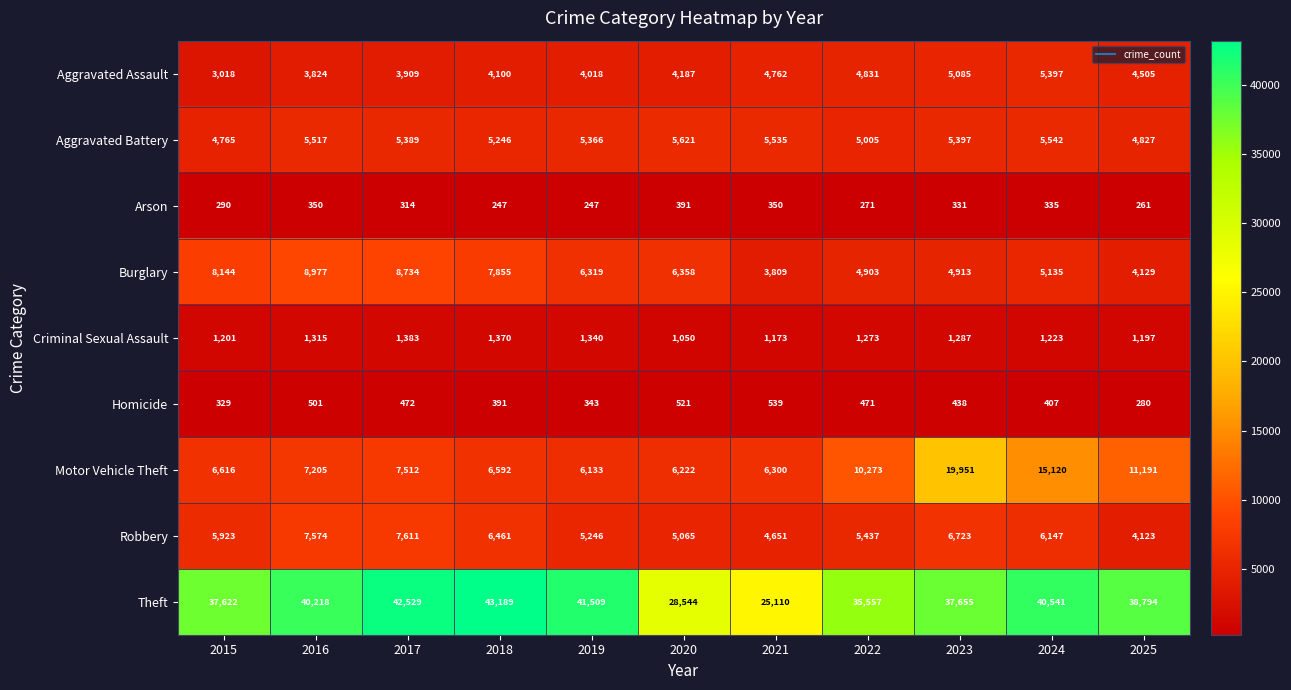

Is it true that Robbery equals 6147 at 2024?

True